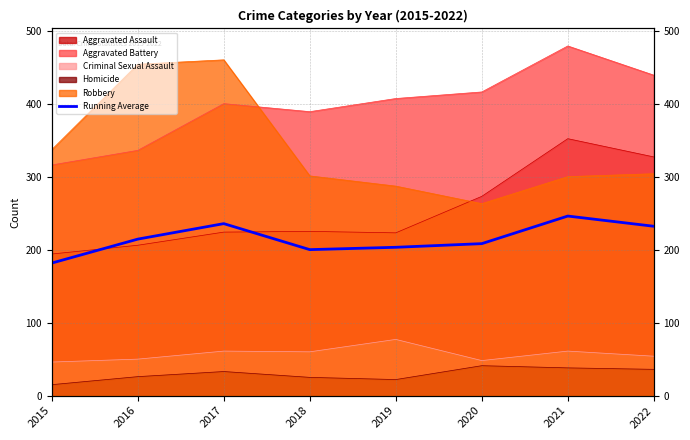

At which category does the chart reach its peak across all series?

2021